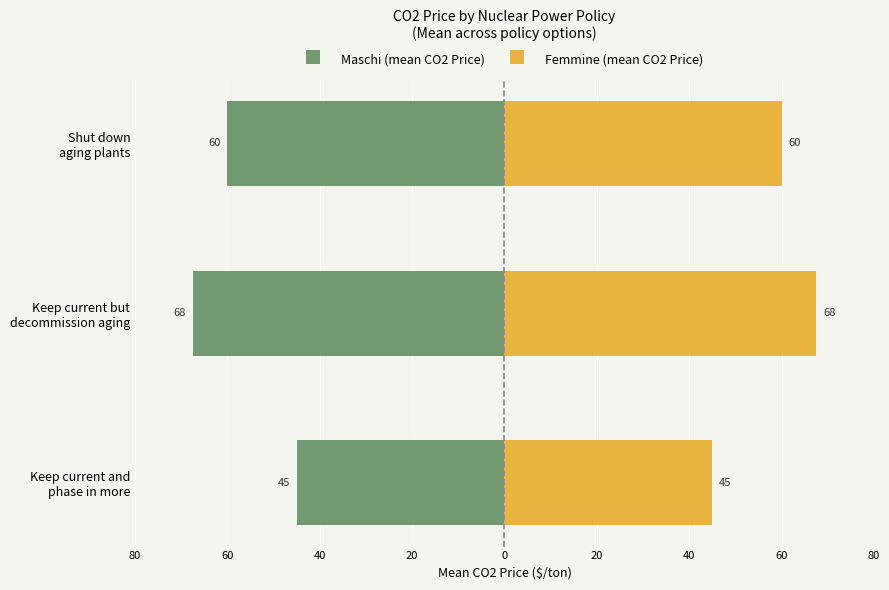

Rank the series at Shut down aging plants from lowest to highest value.

Maschi (mean CO2 Price), Femmine (mean CO2 Price)